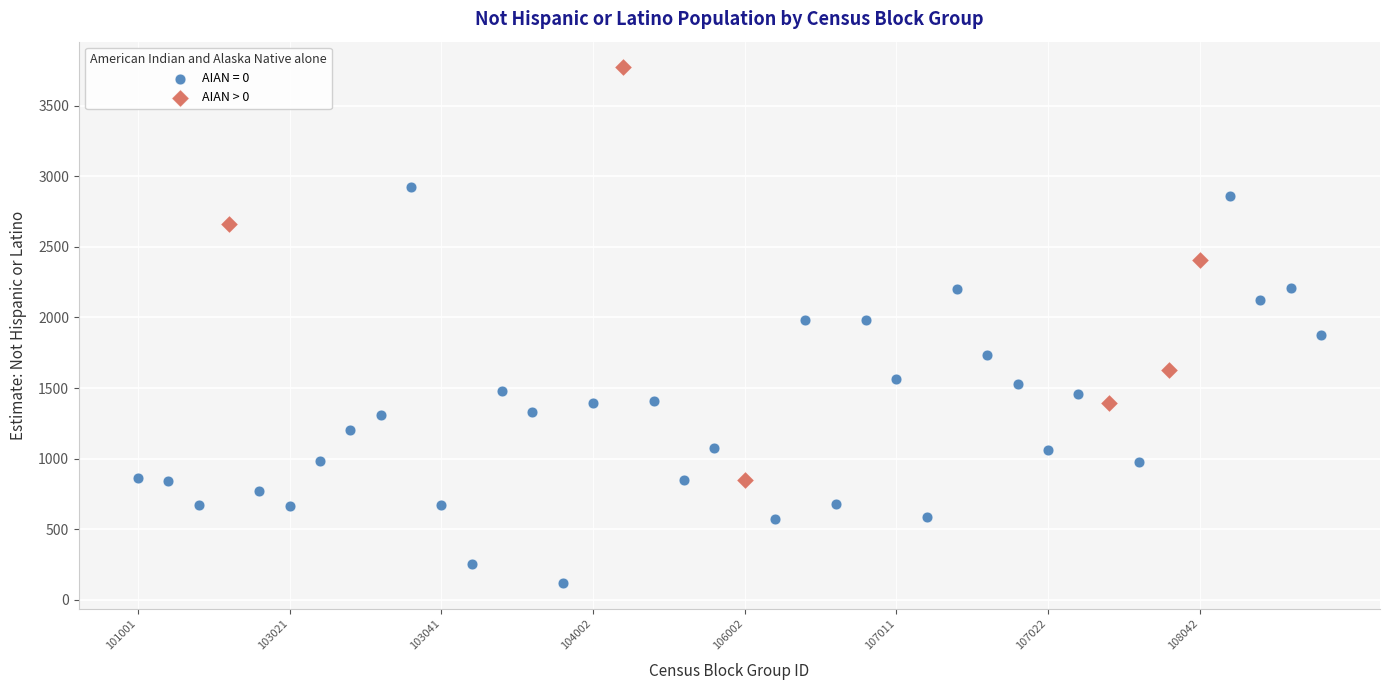

Which series contains the highest Y value?

AIAN > 0